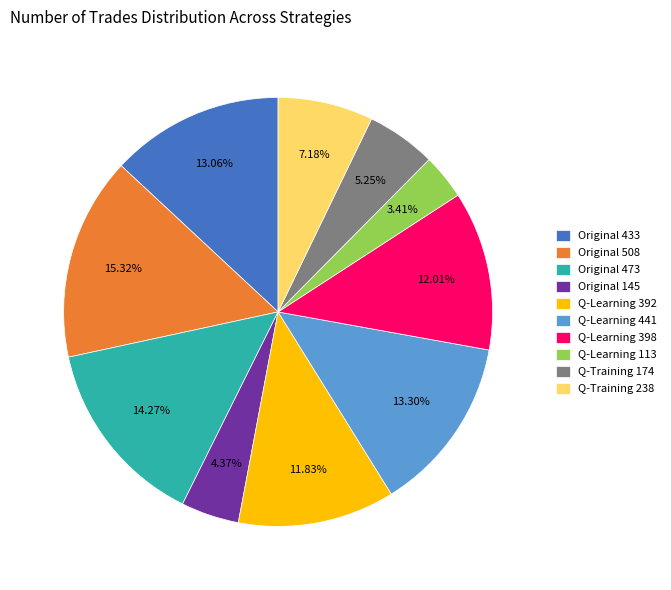

Which slice is the largest?

Original 508